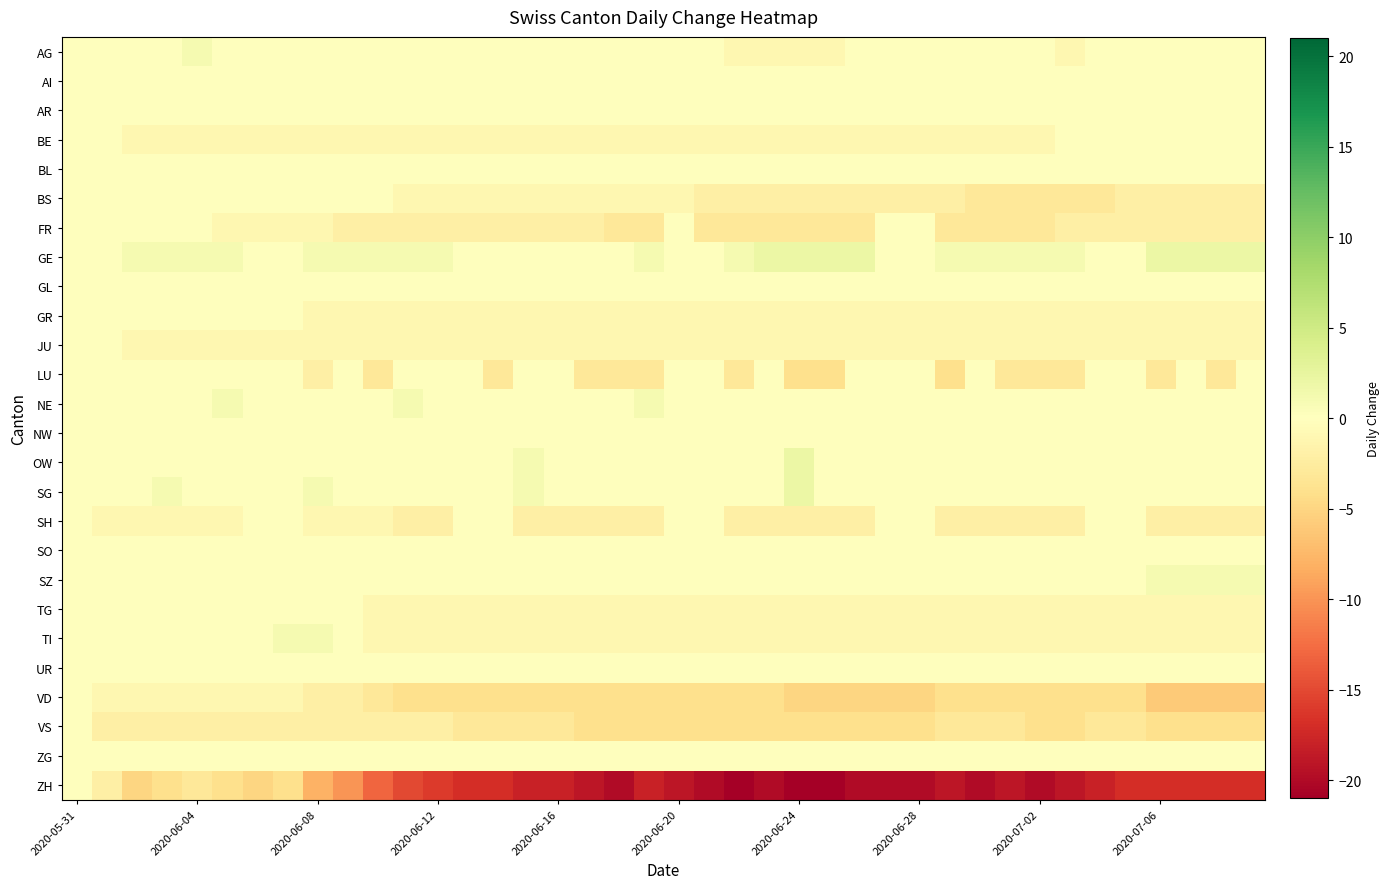

How many categories are shown in the chart?

40